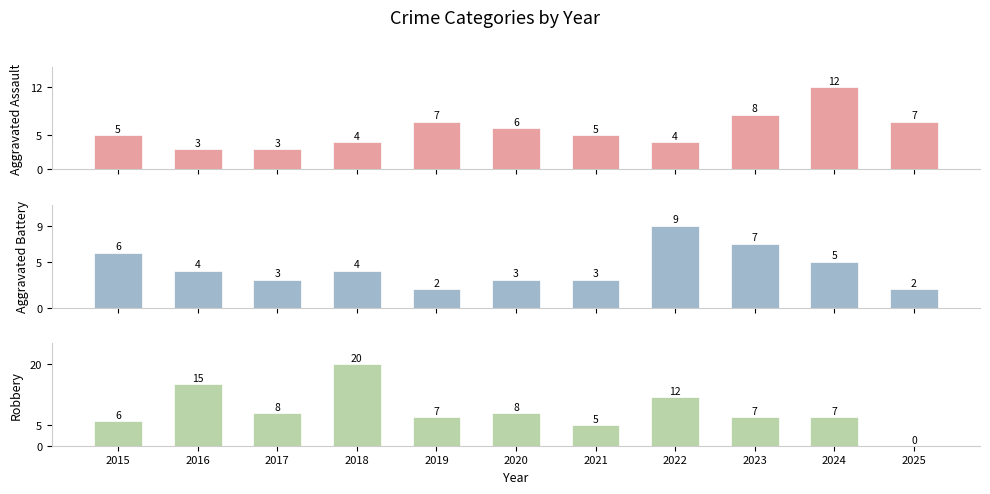

Where is Robbery nearest to the value 10?

2017